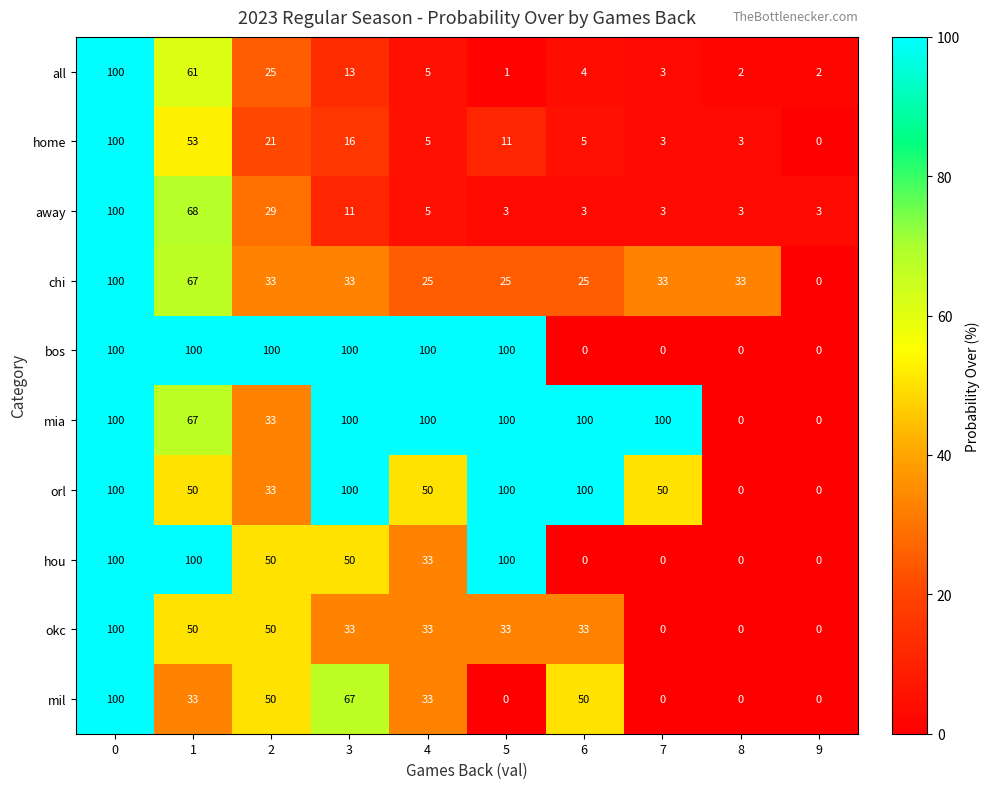

What is the greatest value displayed?

100